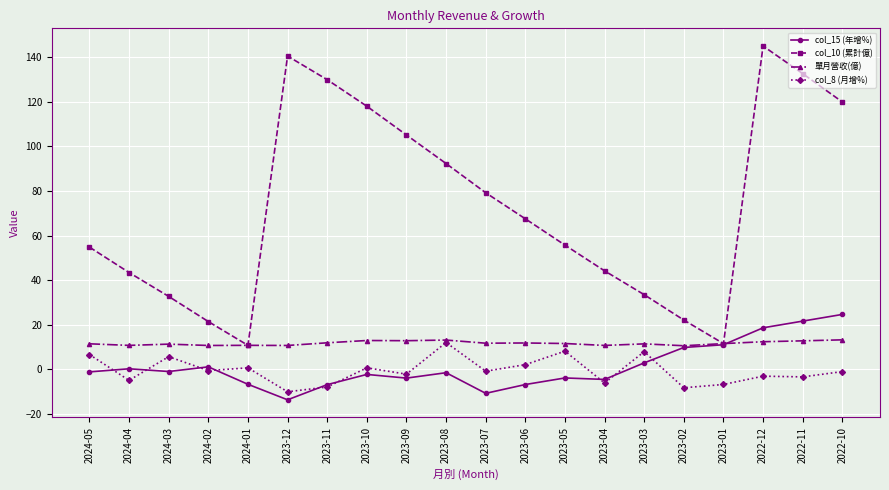

Which series has the largest total across all categories?

col_10 (累計億)